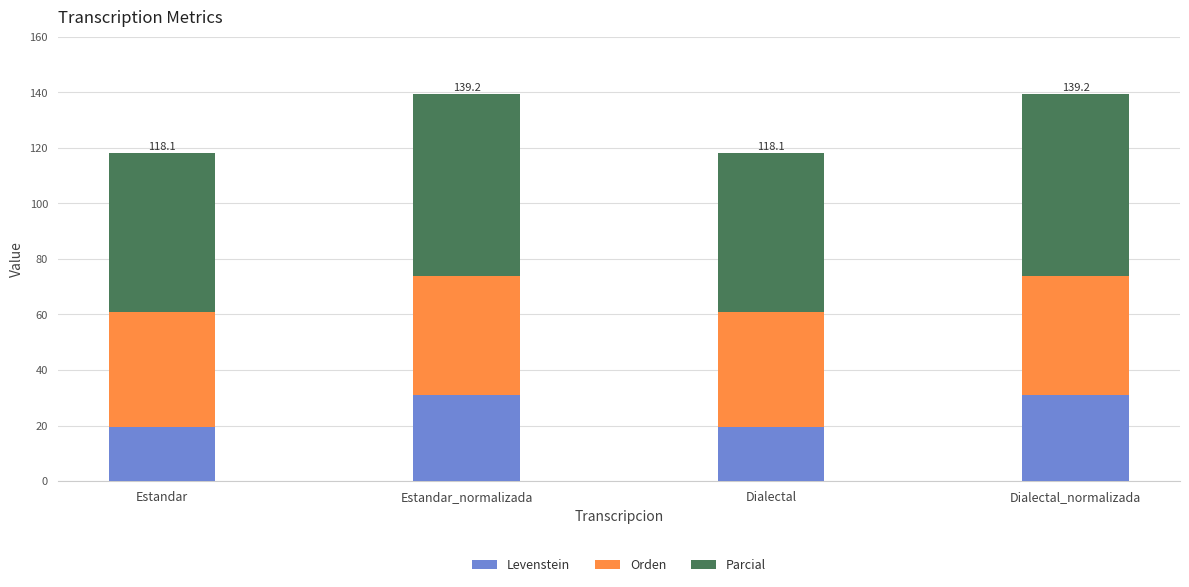

What is the highest value of the Levenstein series?

31.1